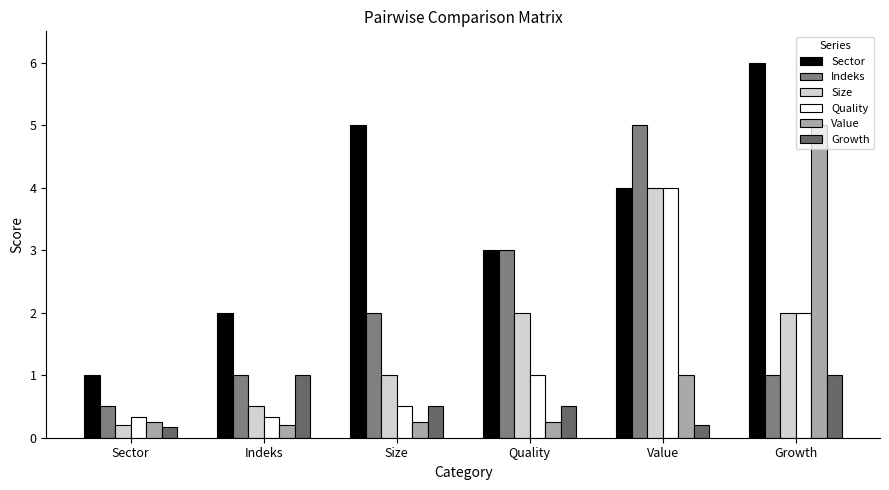

What is the total value across all series at Growth?

17.0